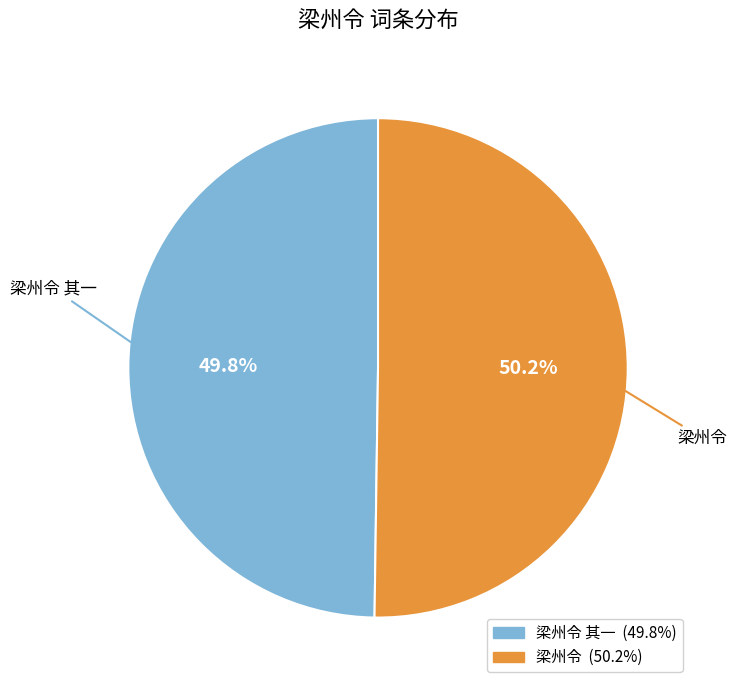

Is there any slice that represents more than half of the pie?

Yes